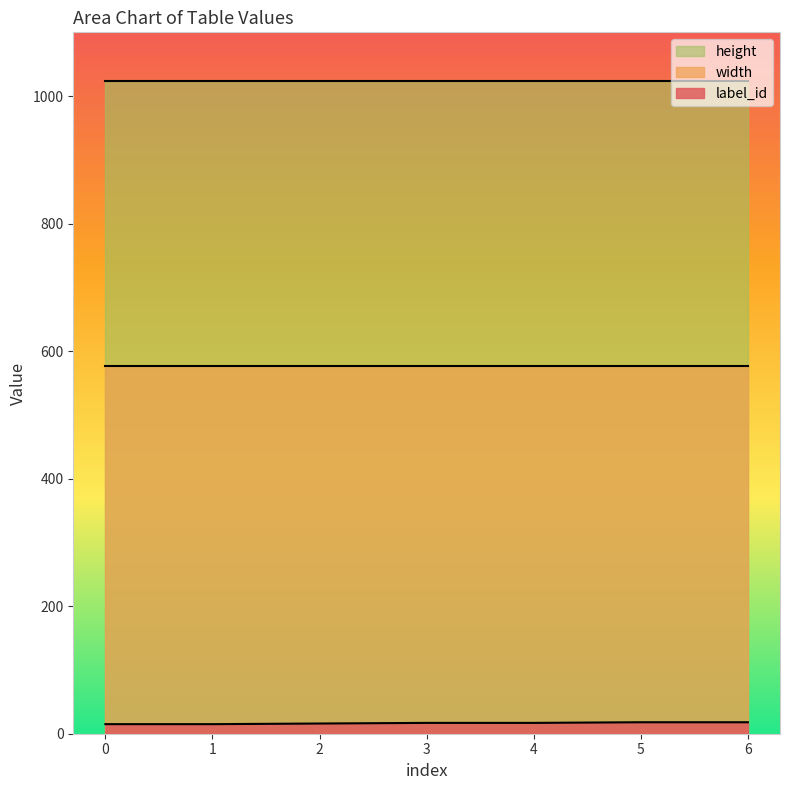

Is the value of label_id at 2 greater than the value of width at 6?

No